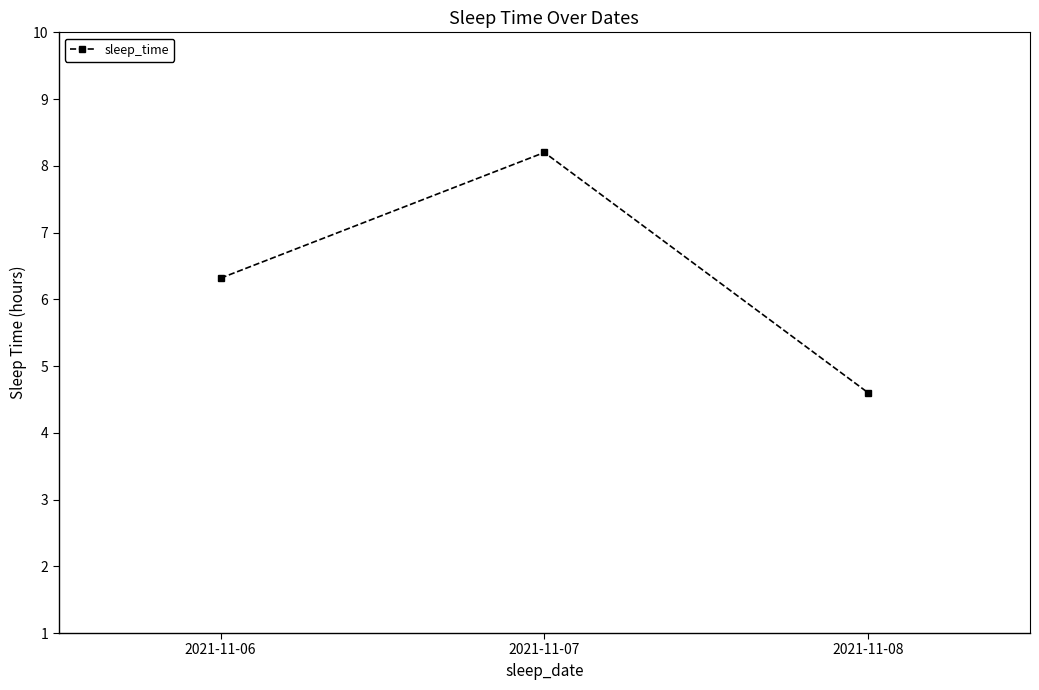

How many data points are above 6?

2